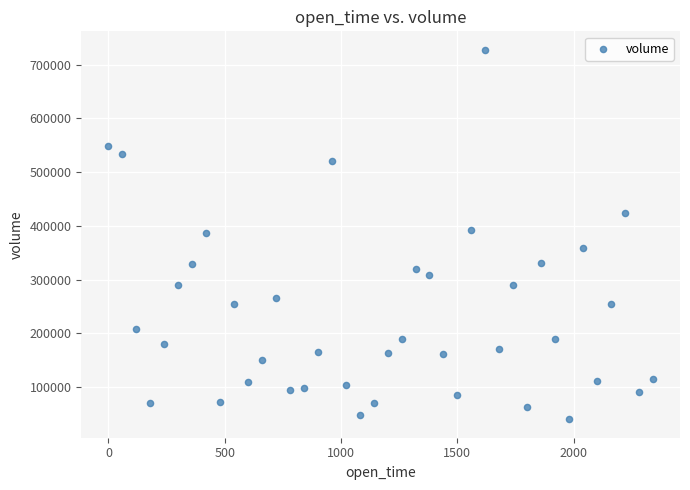

What is the range of X values (max minus min)?

2340